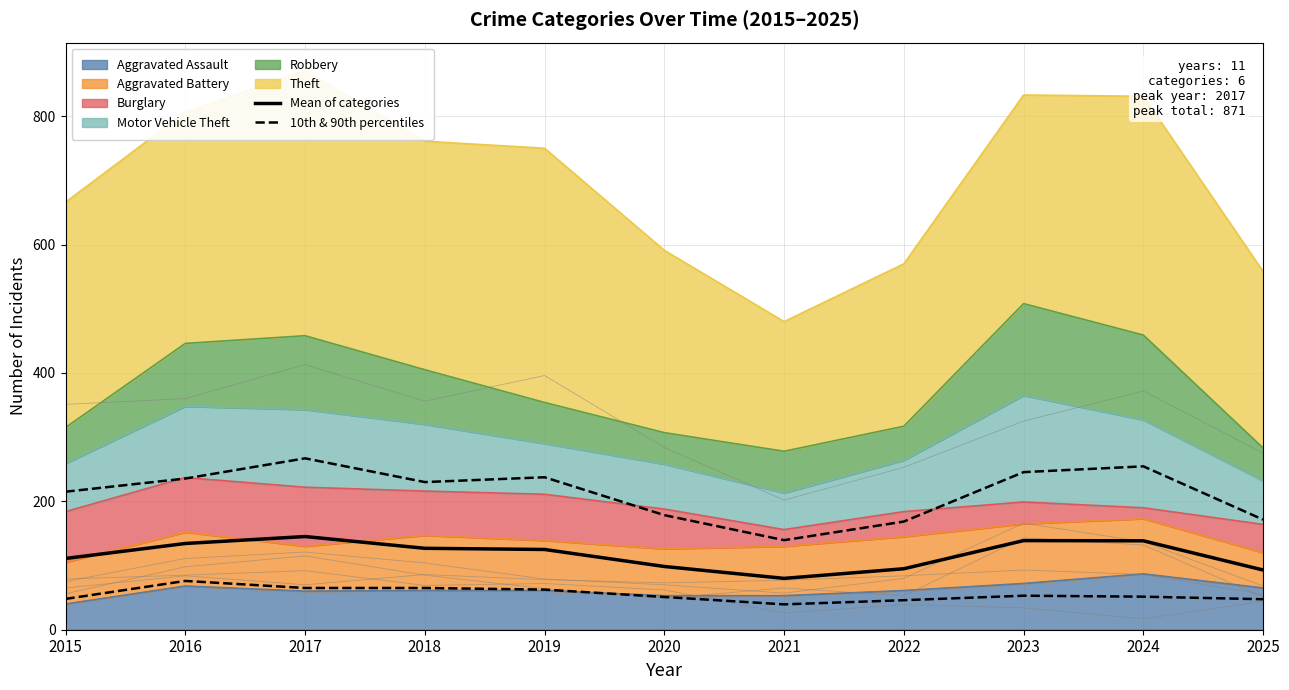

In 10th & 90th percentiles, how many points are lower than both neighbors (excluding endpoints)?

1